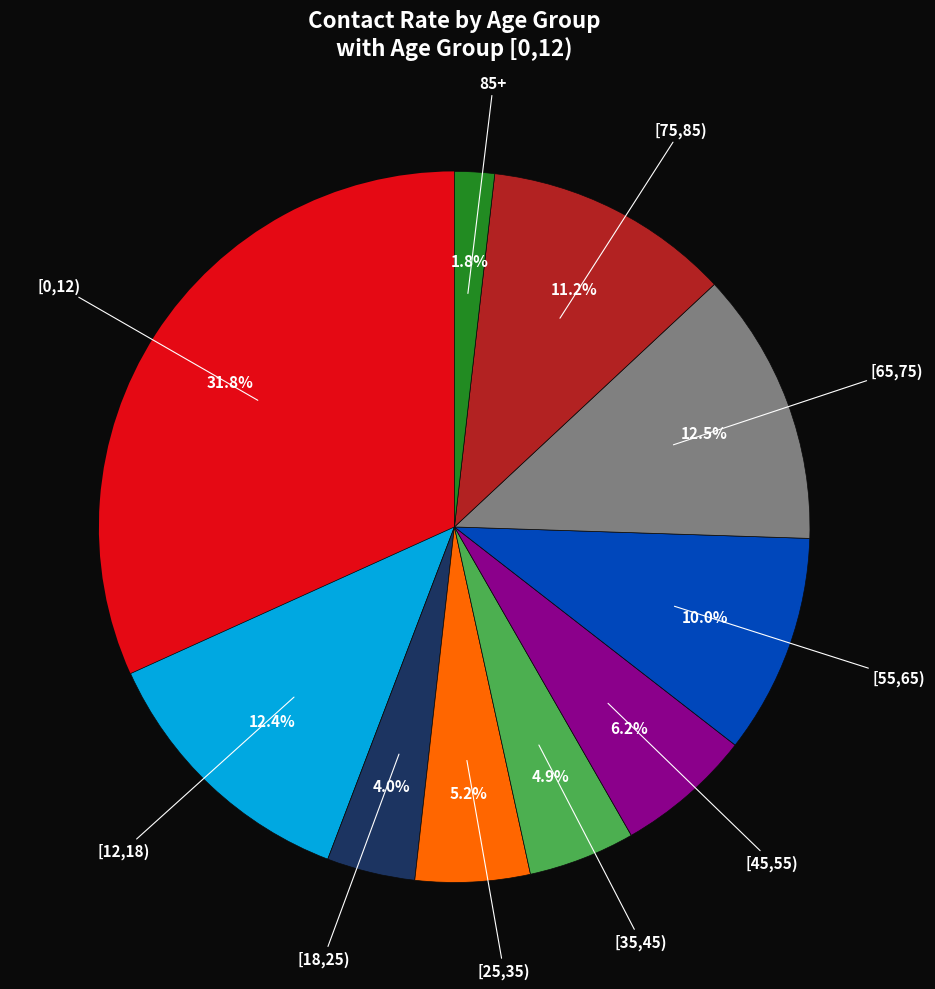

To the nearest percent, what is the difference between the largest and smallest slice percentages?

30%